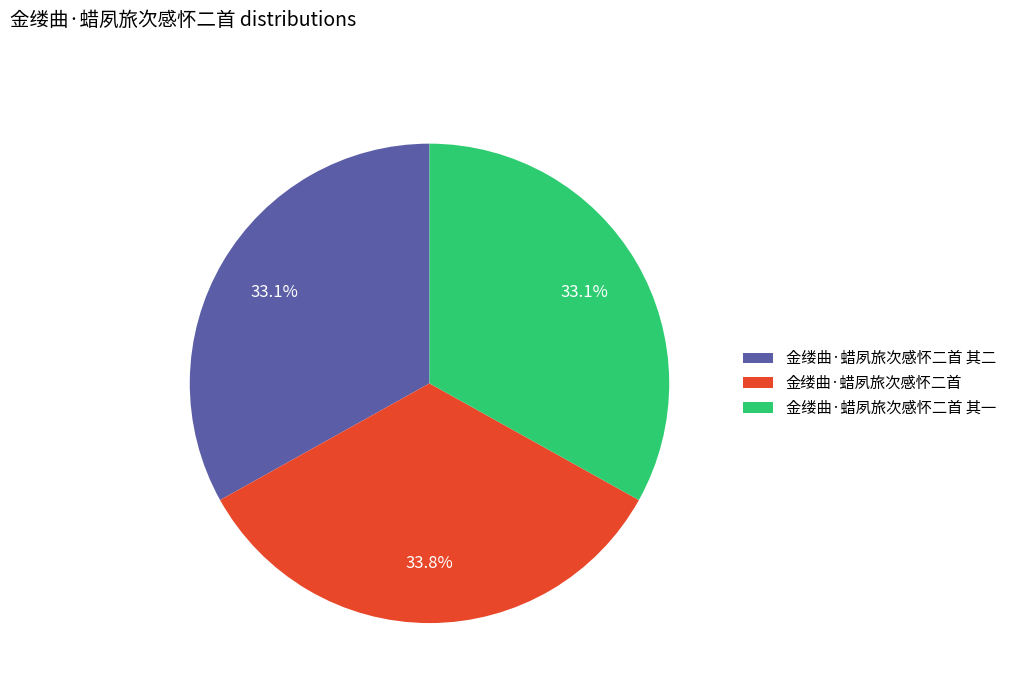

Does 金缕曲·蜡夙旅次感怀二首 其一 account for over 50% of the chart?

No